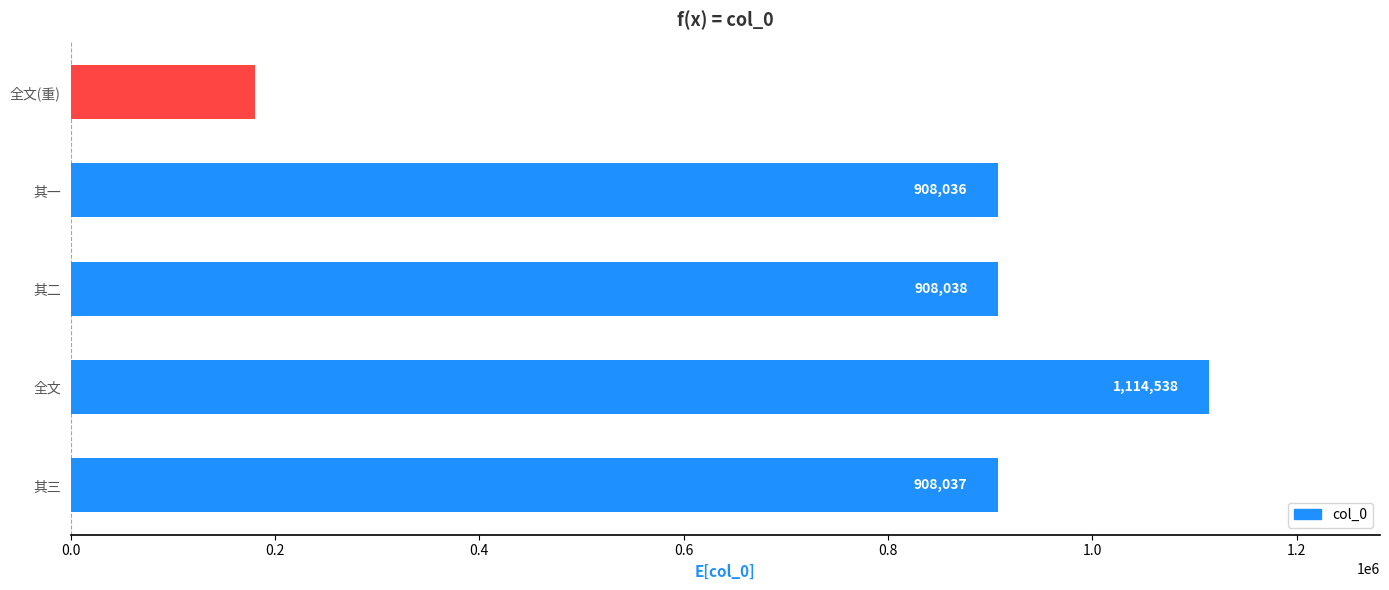

Read the value at 全文, to the nearest 50.

1114550